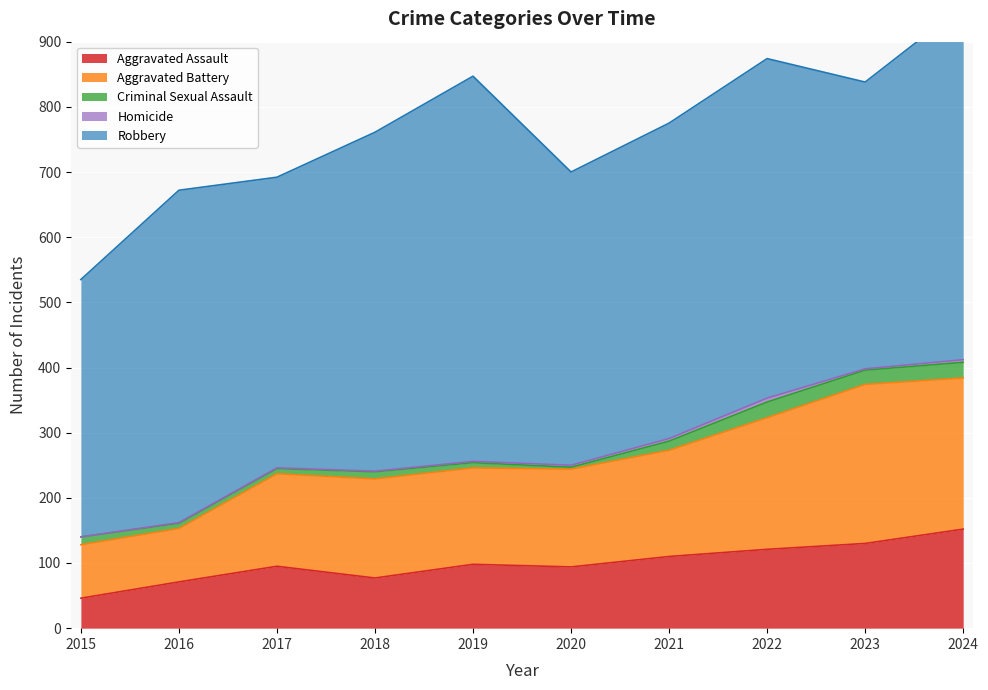

Which category has the highest value across all series?

2019